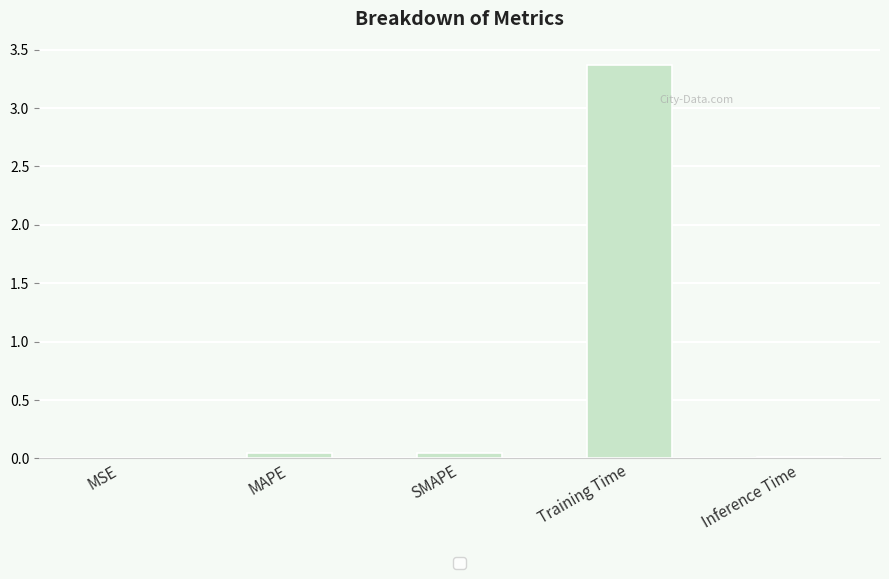

Which label corresponds to the largest value in the chart?

Training Time